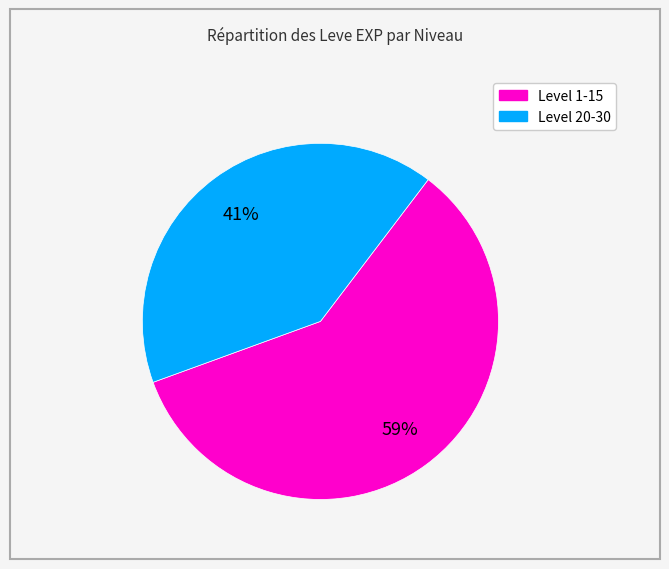

Does any single category account for the majority?

Yes